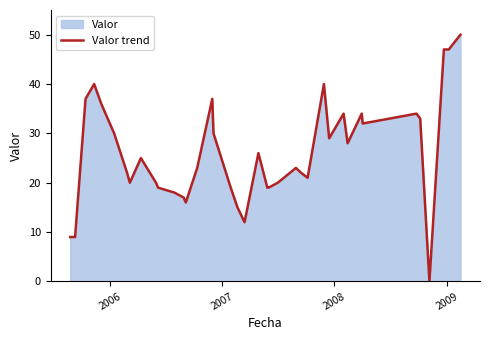

How many categories are shown in the chart?

39